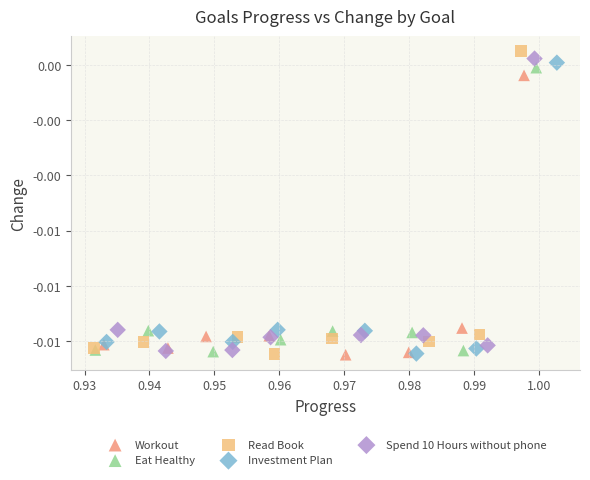

What are all the series names shown in the legend?

Workout, Eat Healthy, Read Book, Investment Plan, Spend 10 Hours without phone